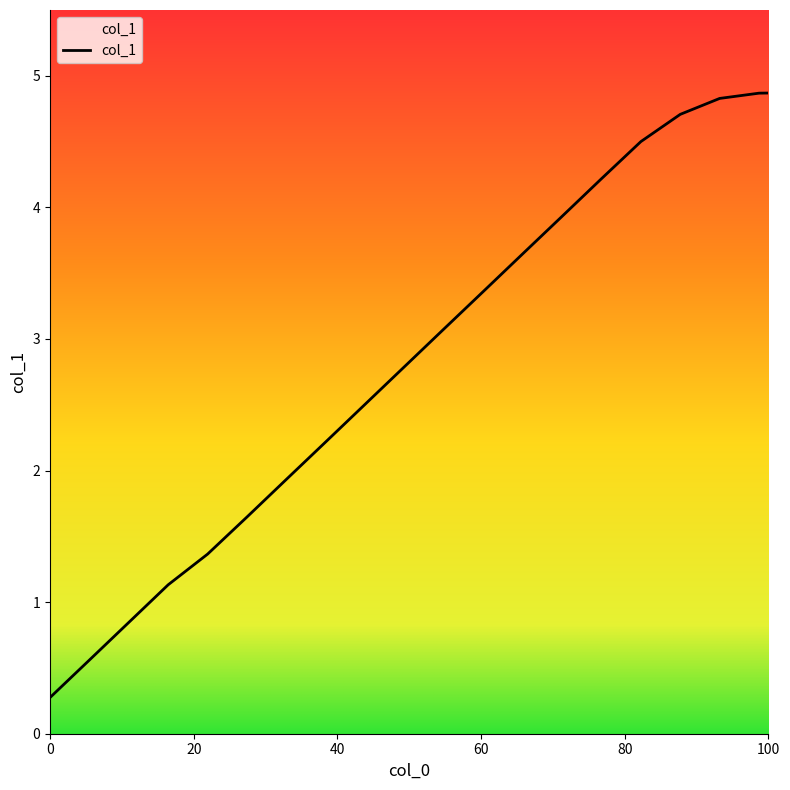

Is it true that the value at 100 is 3.4?

False